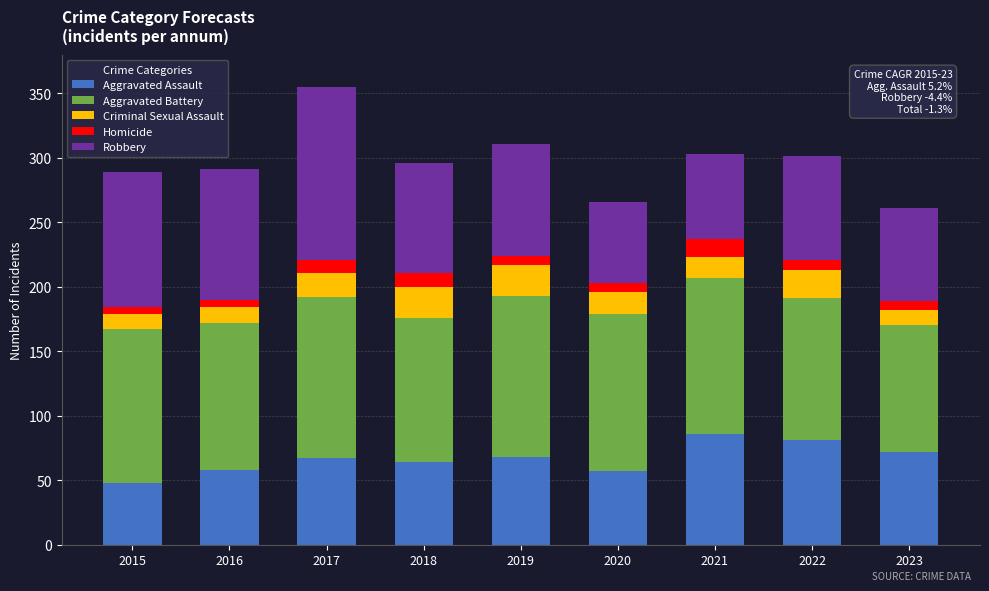

Does the chart contain any negative values?

No